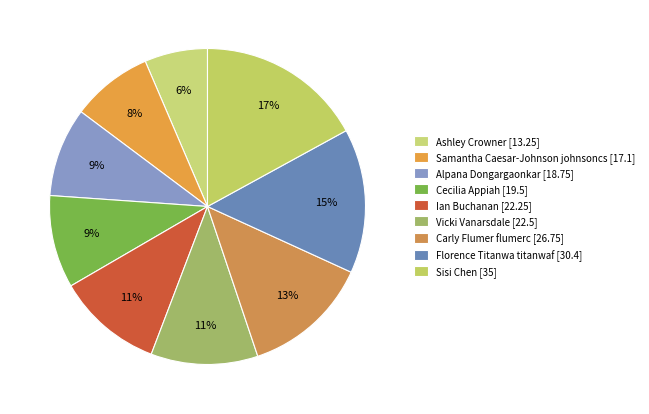

Is there a majority slice in this chart?

No